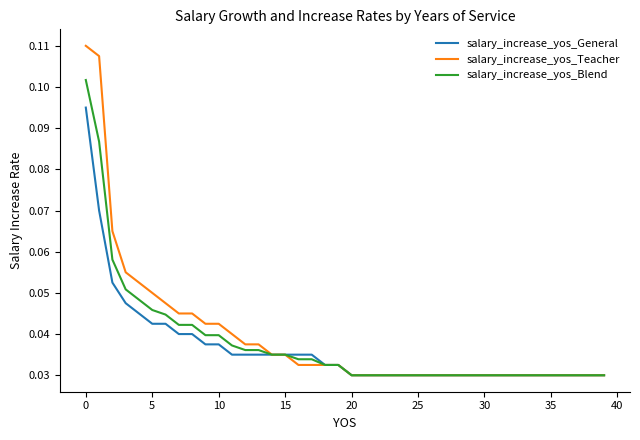

Which series has the widest spread of values?

salary_increase_yos_Teacher